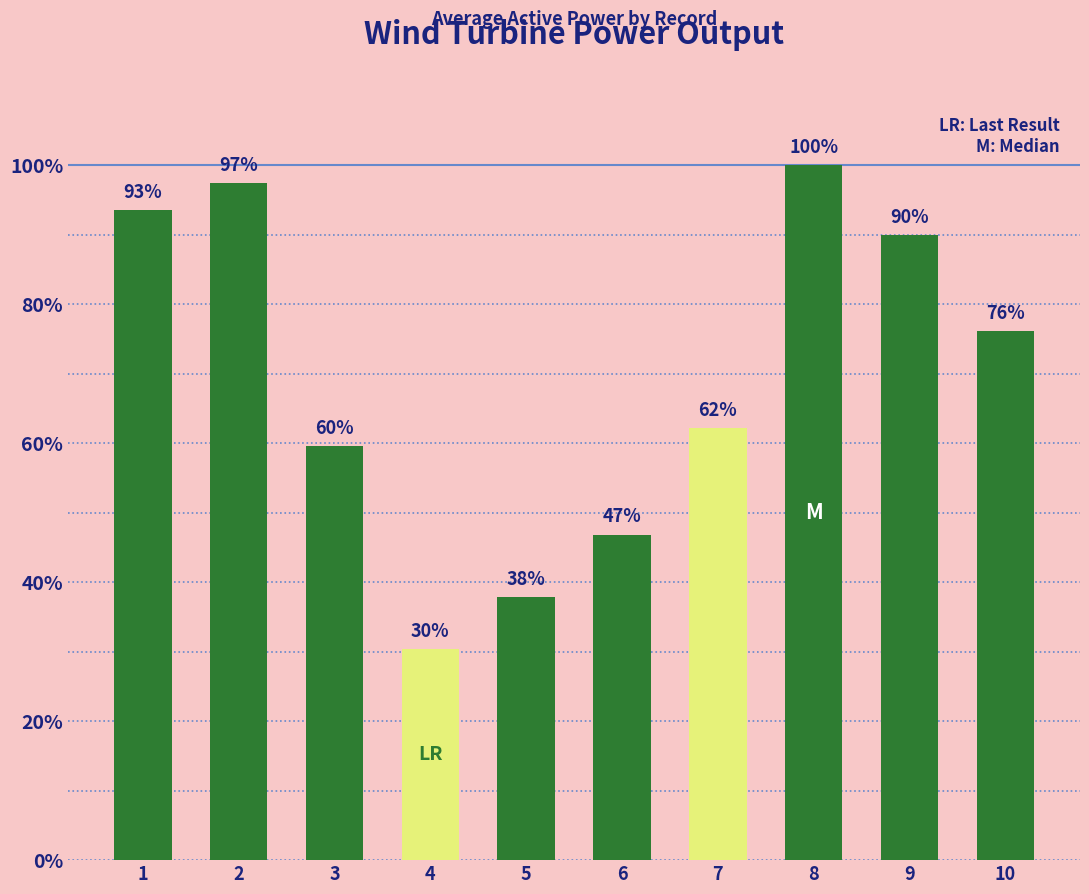

Rank the categories by value from highest to lowest.

8, 2, 1, 9, 10, 7, 3, 6, 5, 4